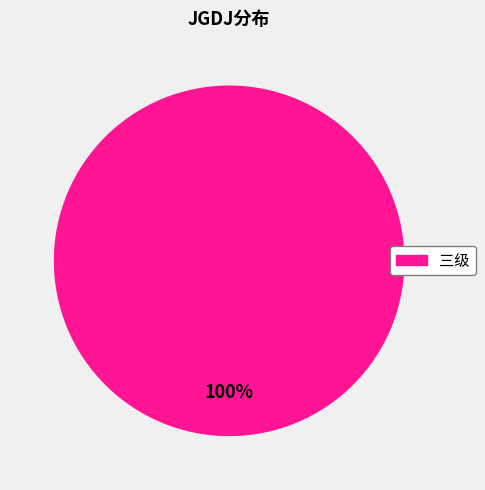

Does any single category account for the majority?

Yes